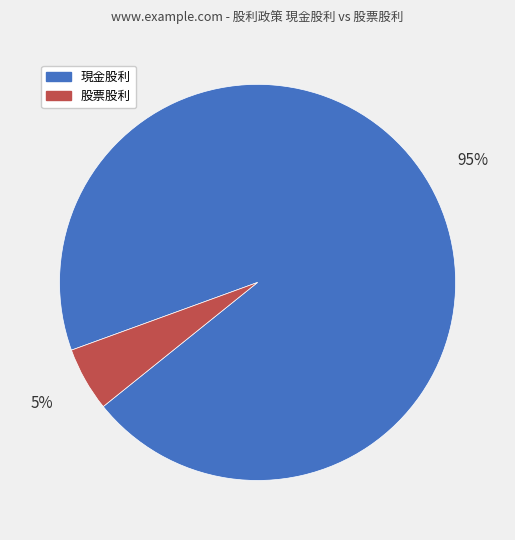

To the nearest percent, what is the average slice percentage?

50%